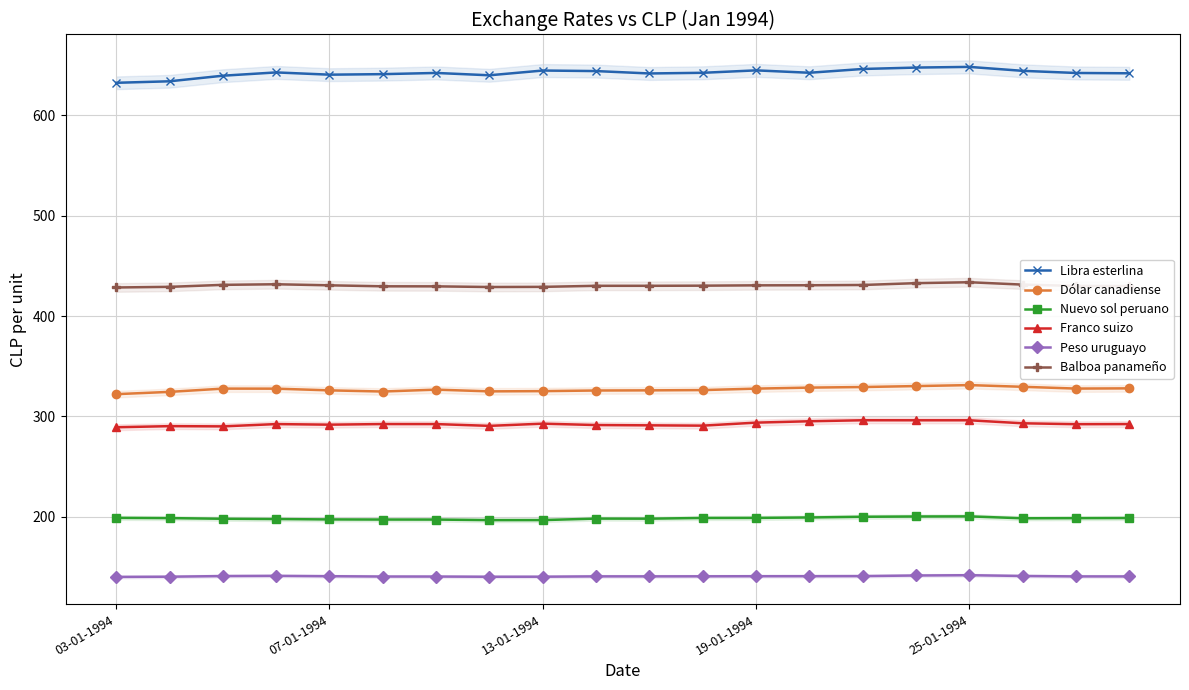

What is the highest value of the Nuevo sol peruano series?

200.5